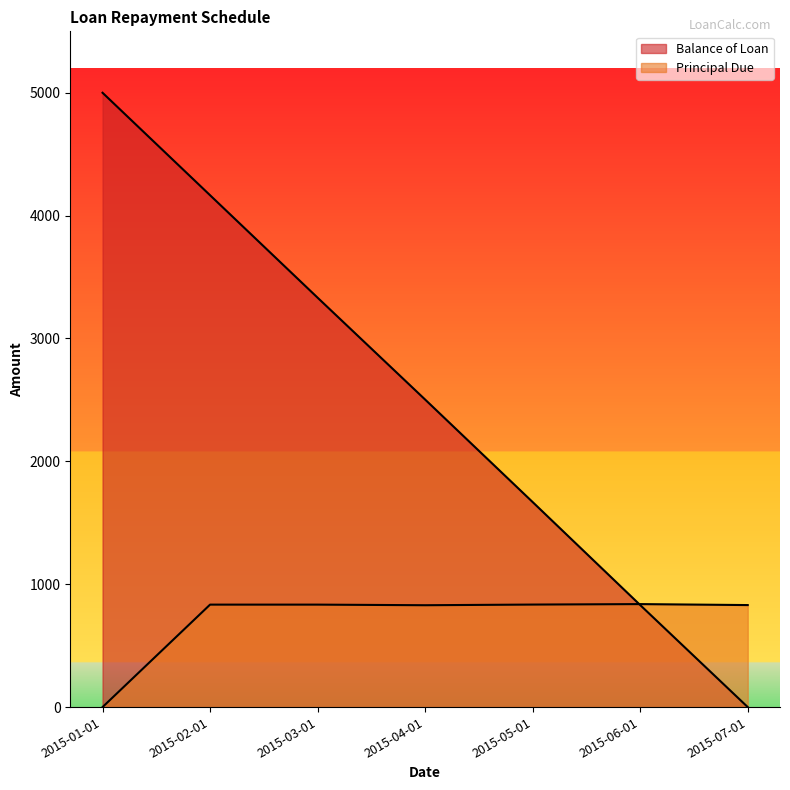

What is the difference between the Balance of Loan values at 2015-07-01 and 2015-01-01?

5000.0